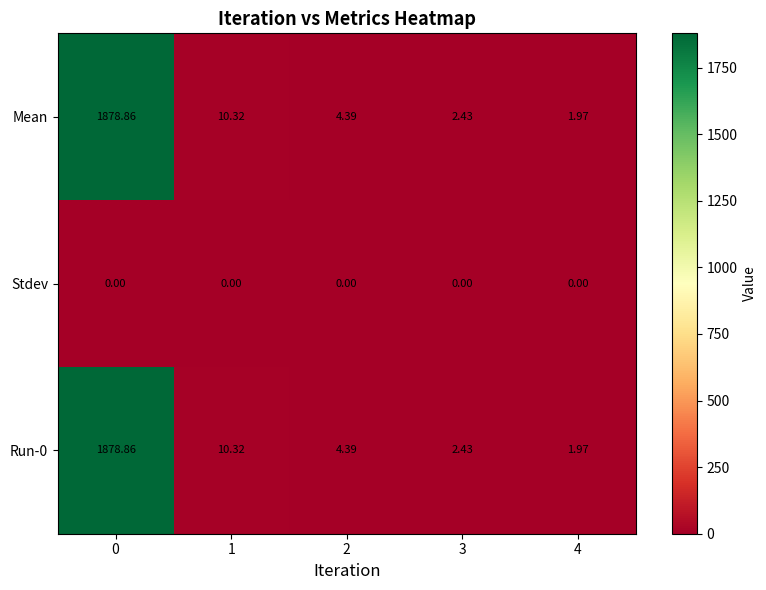

Is the value of Run-0 at 0 greater than the value of Stdev at 3?

Yes